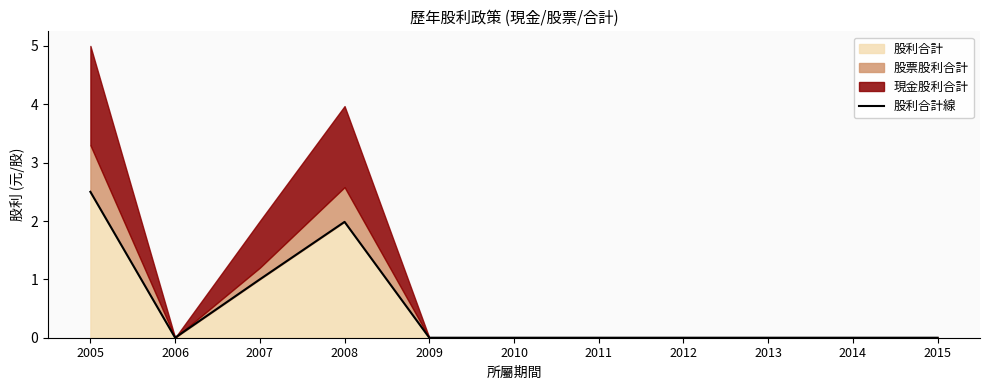

True or false: the data shows 0.0 at 2009.

True